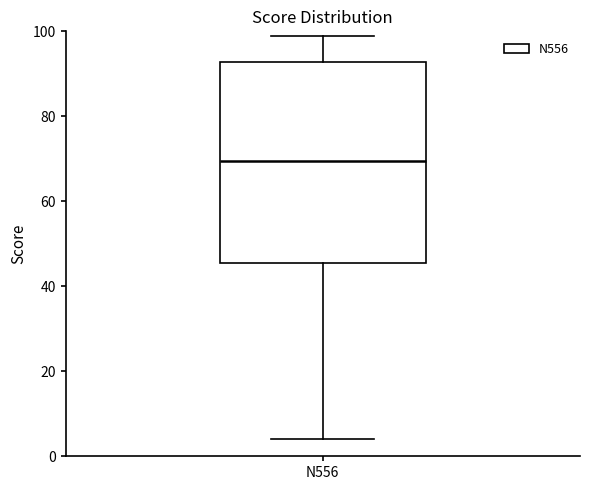

Transcribe this box plot: give where the median line is, the range the box spans, and where the two whiskers end, as read against the y-axis. The values are not printed on the chart, so give them approximately, as read against the axis.

median 70, box 46 to 92, whiskers 4 to 100